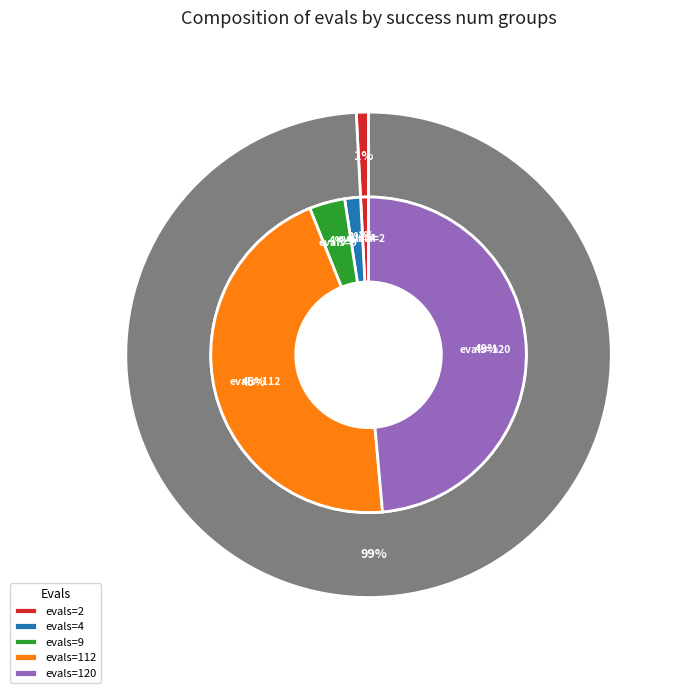

Does 4 represent more than half of the total?

No